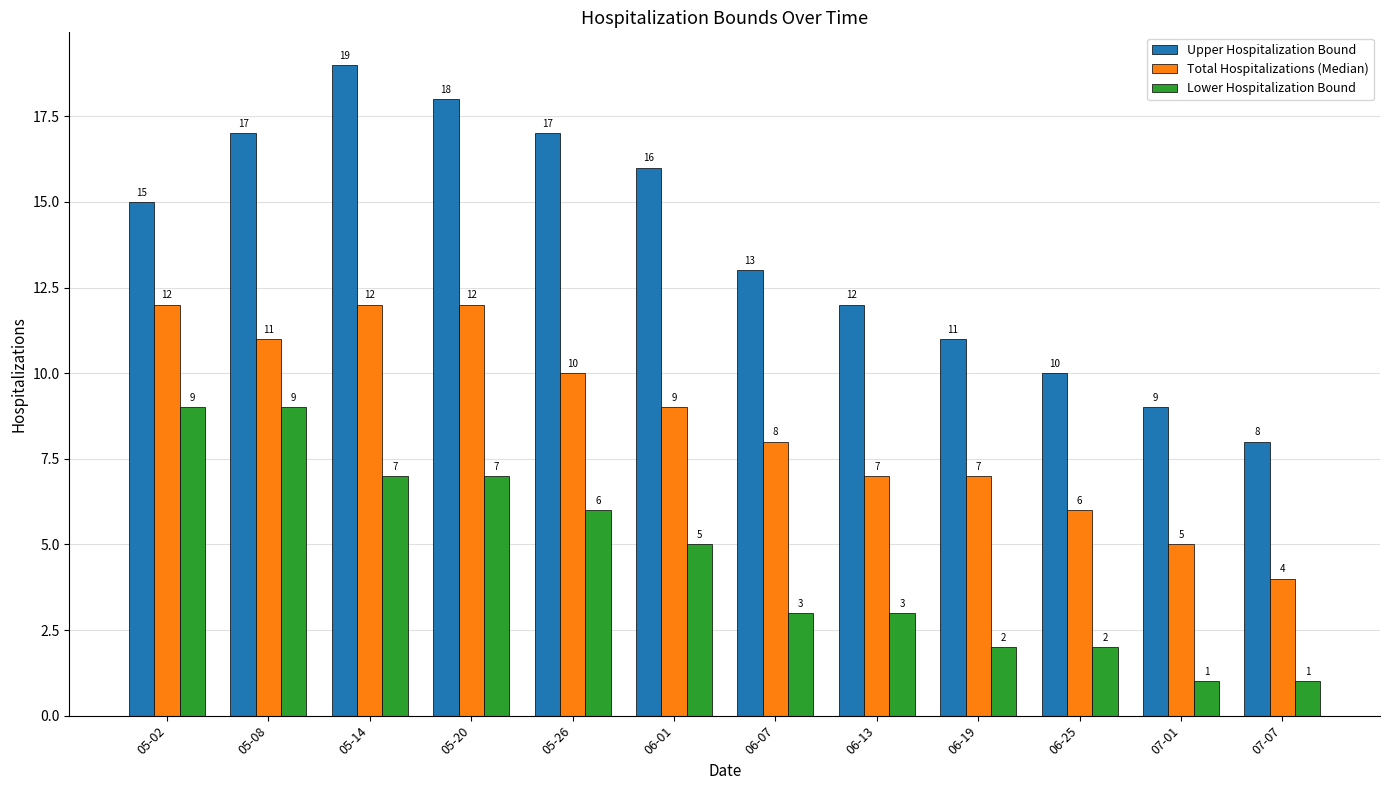

What is the maximum value for Upper Hospitalization Bound?

19